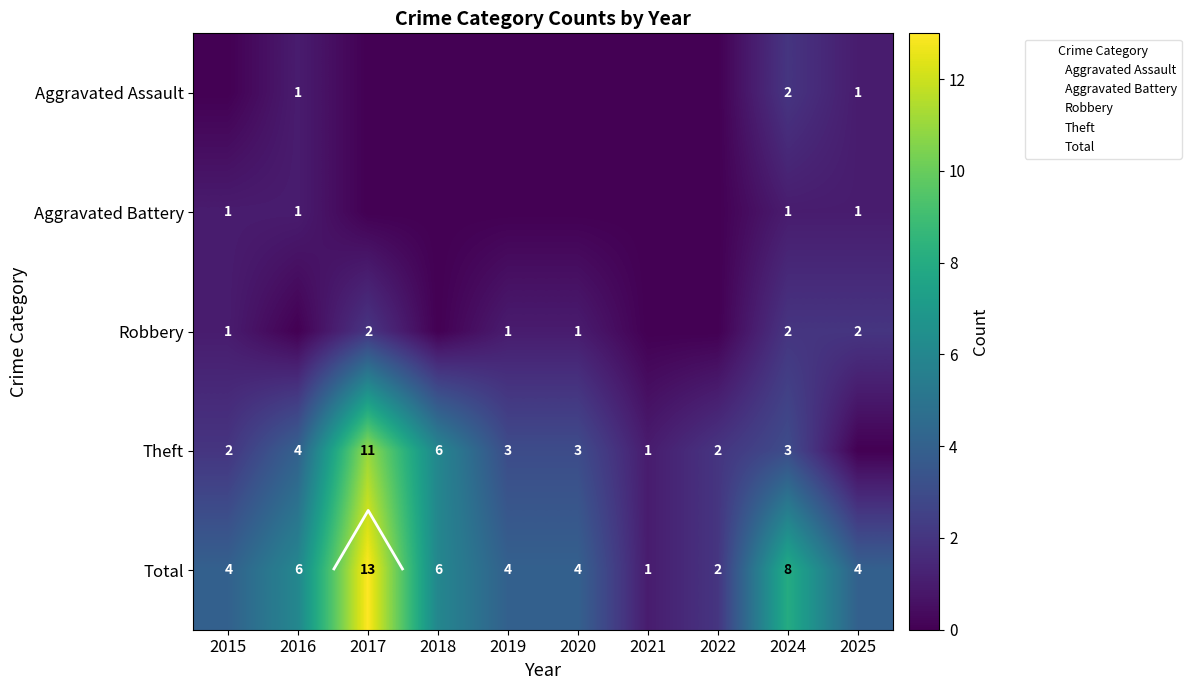

Which series has the largest range (max minus min)?

Total